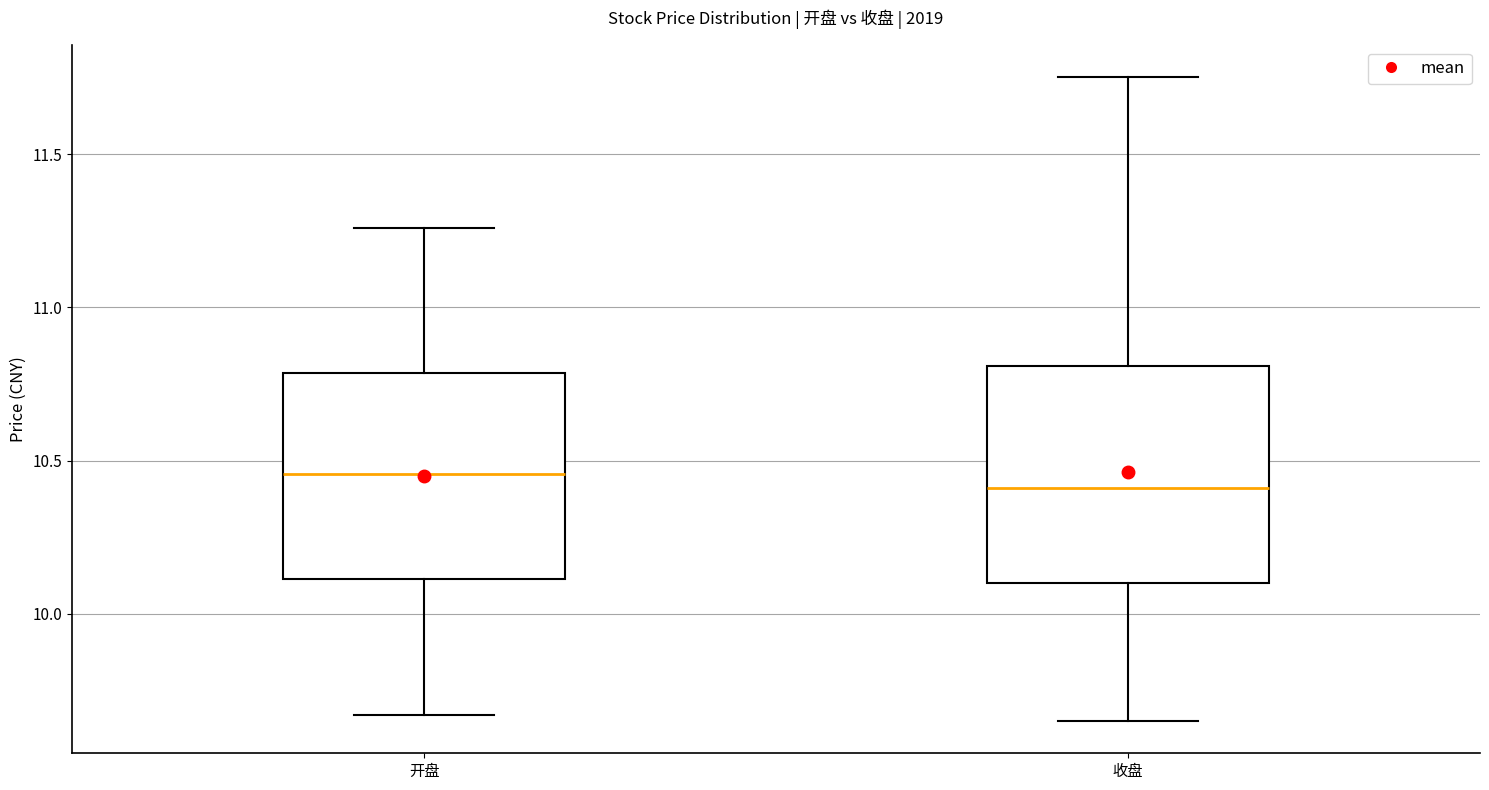

Where does the lower whisker of the box for 收盘 end on the y-axis? The values are not printed on the chart, so give them approximately, as read against the axis.

9.65